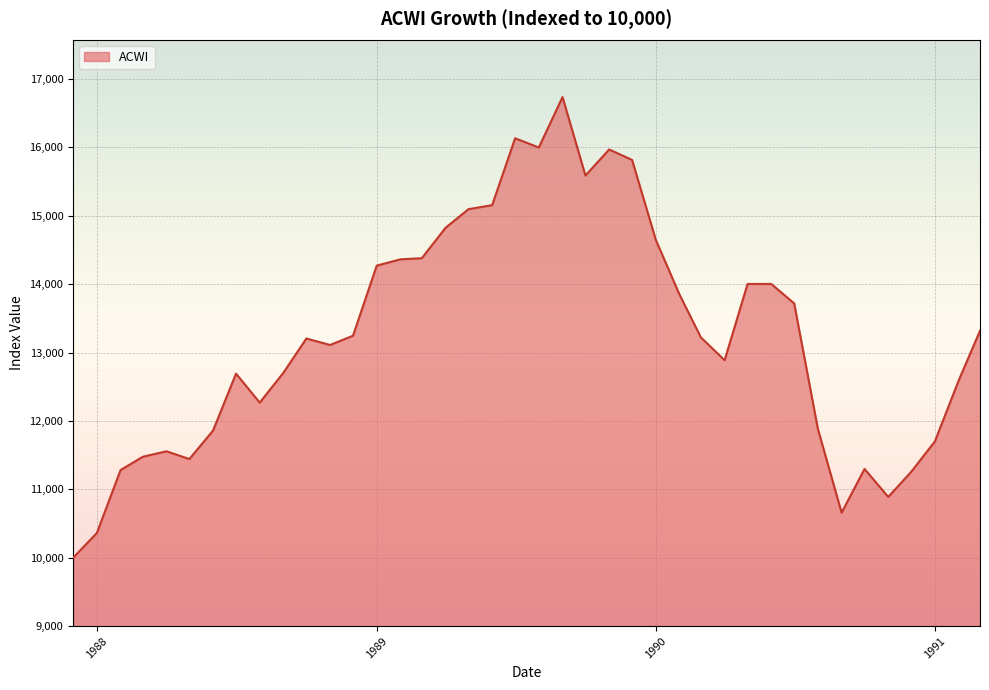

What is the maximum value shown in the chart?

16736.5